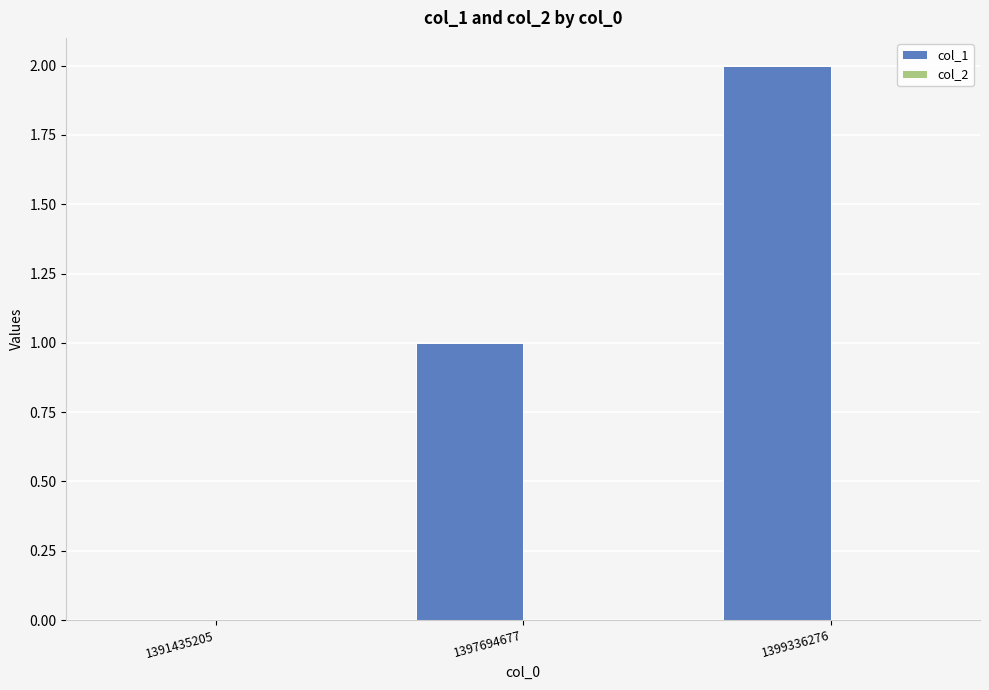

What is the sum of the values at 1399336276 and 1397694677?

3